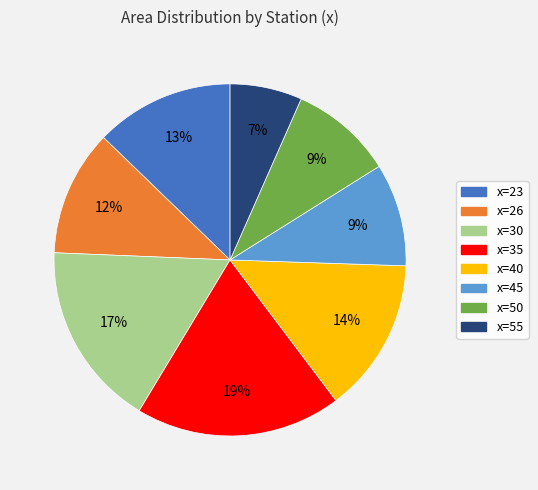

Is there any slice that represents more than half of the pie?

No